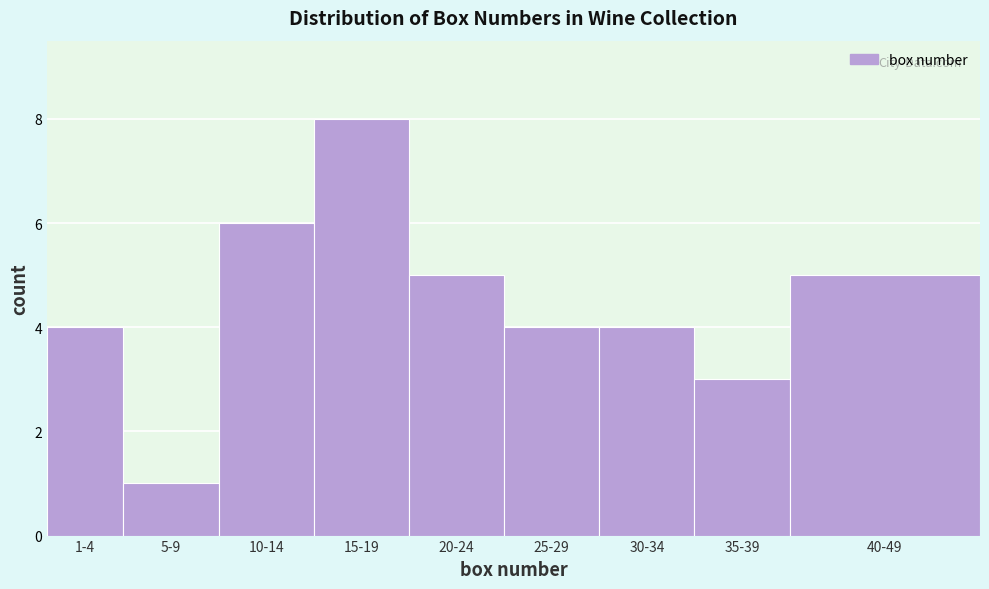

Reading left to right, what are all the values shown in this chart?

4	1	6	8	5	4	4	3	5